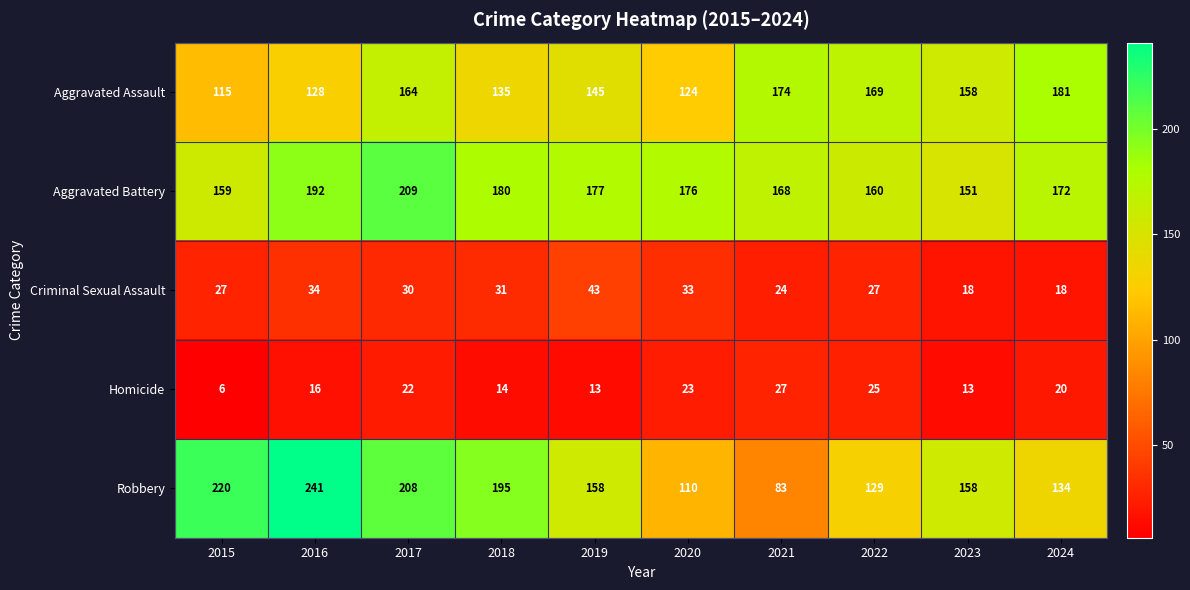

Which series has the largest total across all categories?

Aggravated Battery